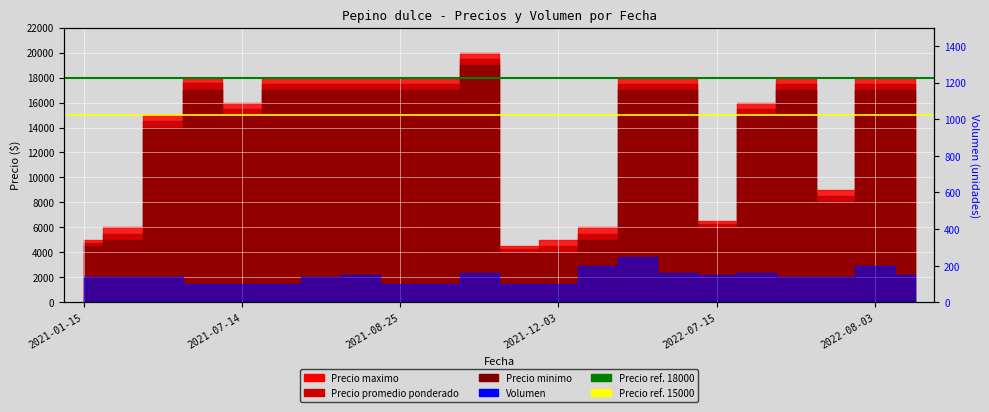

What is the spread (max minus min) of values at 2021-01-15?

3000